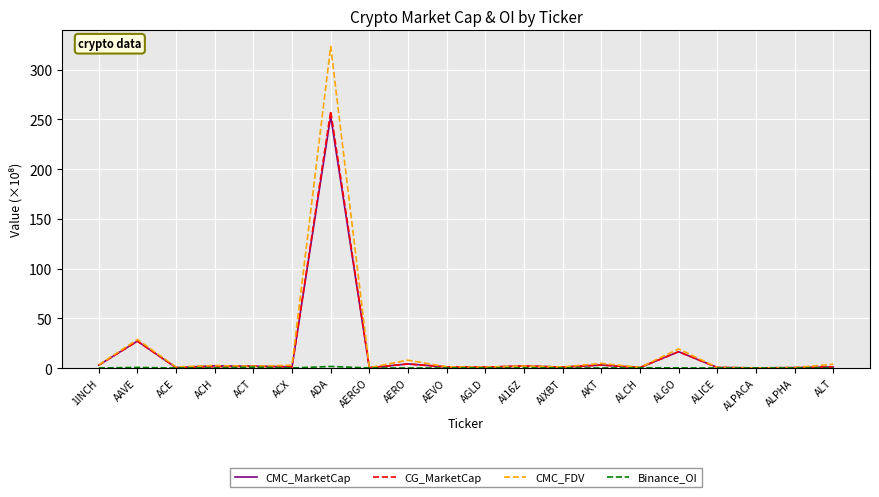

What is the difference between the maximum and minimum values in the CMC_FDV series?

323.1